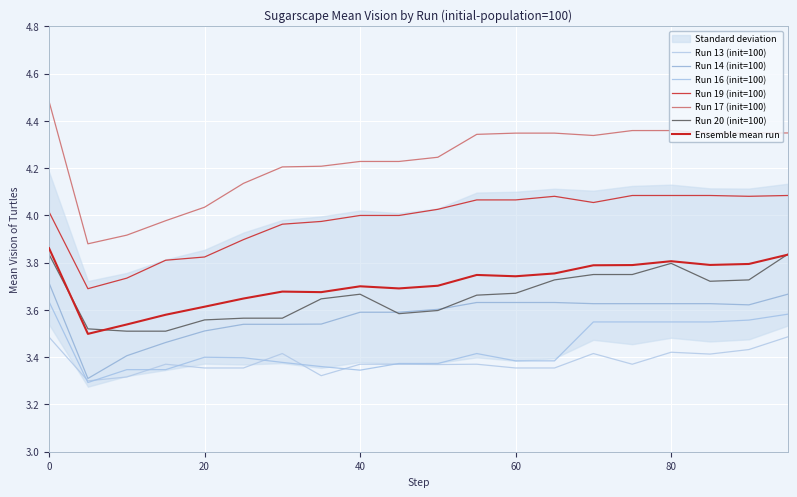

What value does the Run 14 (init=100) series have at 90?

3.6